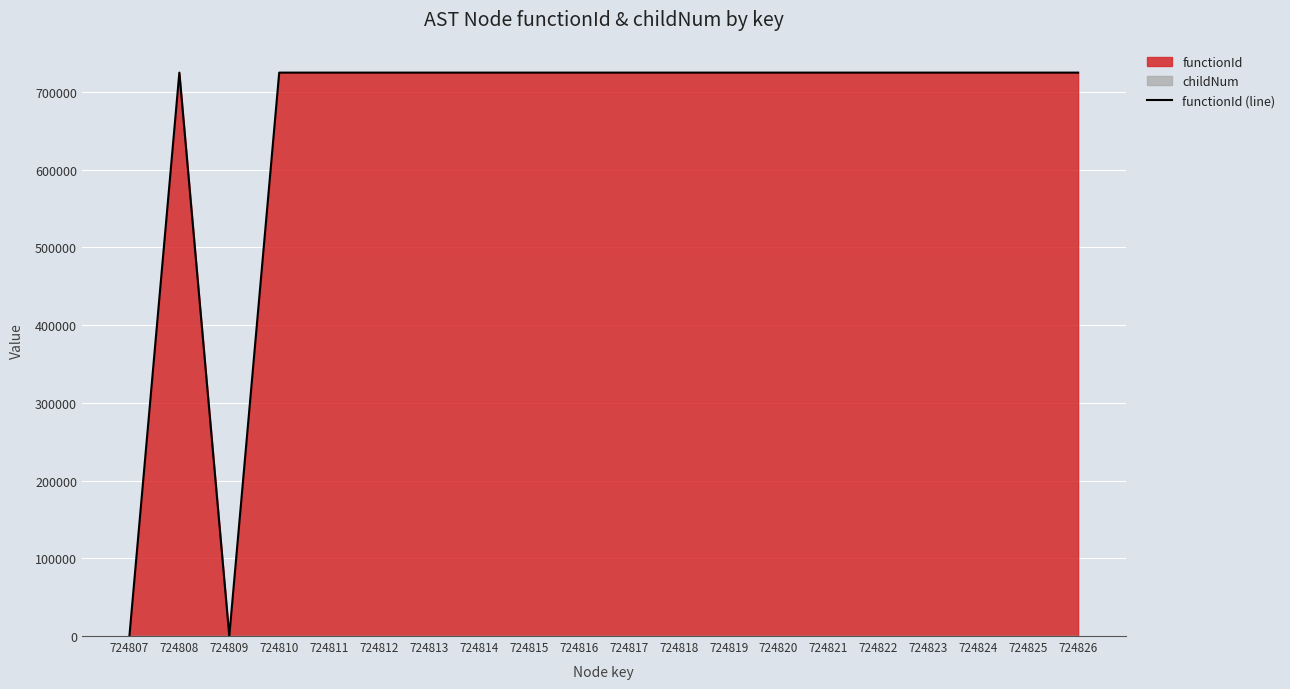

Rank the categories by value from lowest to highest.

724807, 724809, 724808, 724810, 724811, 724812, 724813, 724814, 724815, 724816, 724817, 724818, 724819, 724820, 724821, 724822, 724823, 724824, 724825, 724826